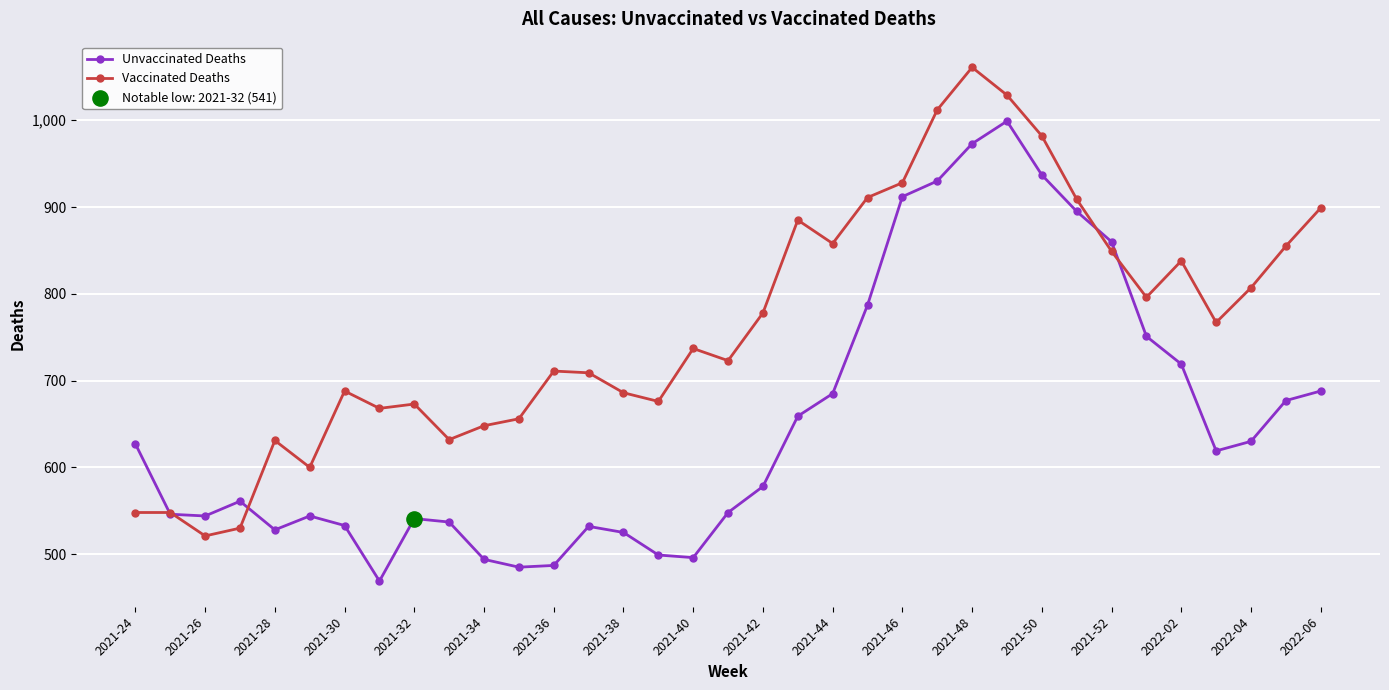

Which series has the largest total across all categories?

Vaccinated Deaths